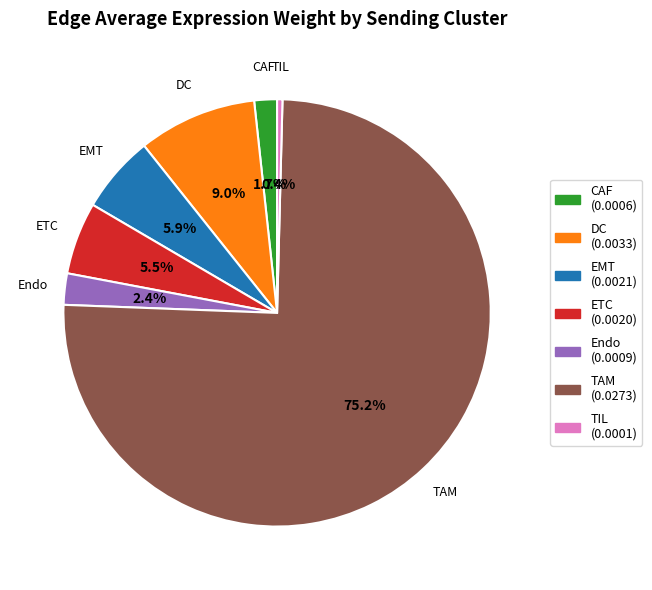

Which slice is the smallest?

TIL